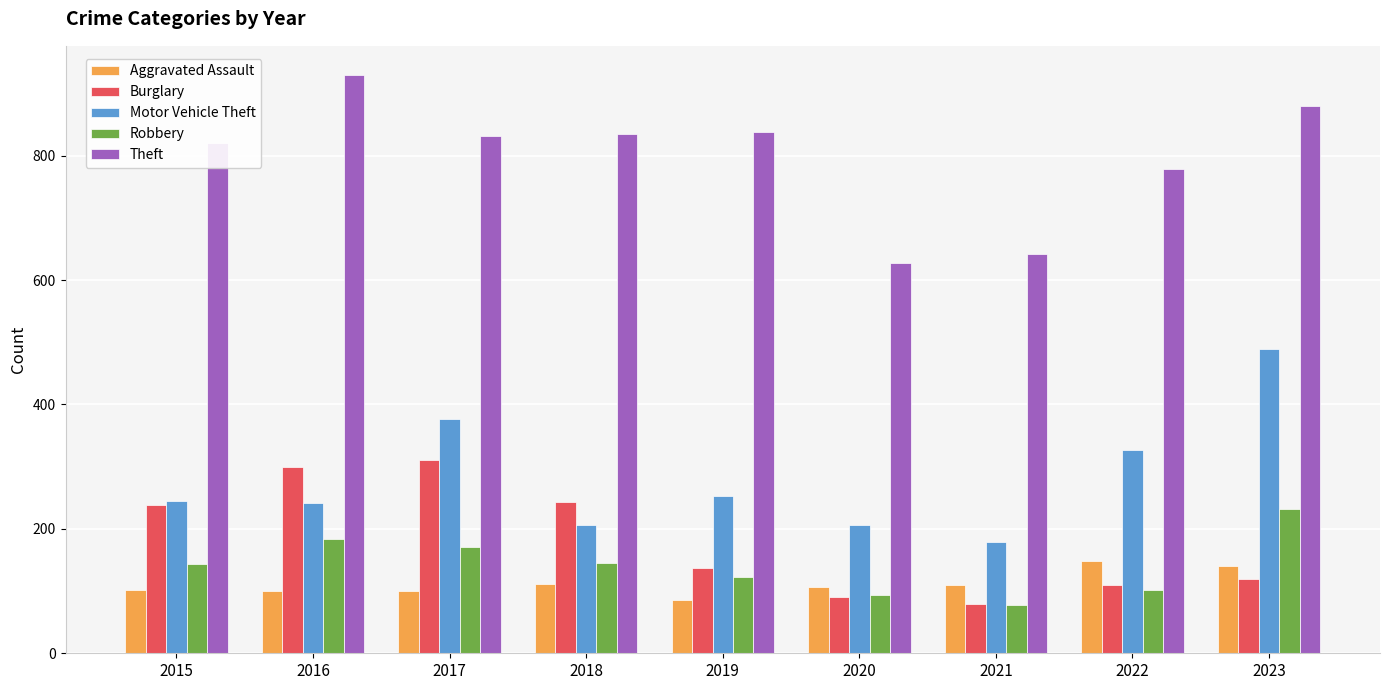

At how many categories does at least one series exceed 480?

9